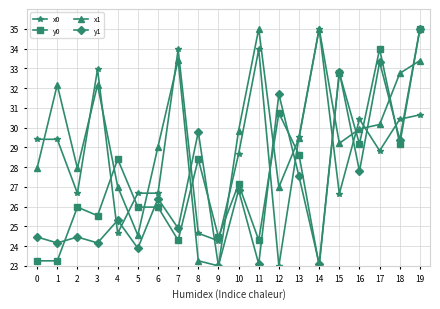

Reading right to left, transcribe all the data shown in this chart.

x0: 30.6	30.4	28.8	30.4	26.7	35.0	29.5	23.0	34.0	28.7	24.3	24.7	34.0	26.7	26.7	24.7	33.0	26.7	29.4	29.4
y0: 35.0	29.2	34.0	29.2	32.8	23.0	28.6	30.7	24.3	27.1	24.5	28.4	24.3	26.0	26.0	28.4	25.5	26.0	23.3	23.3
x1: 33.4	32.7	30.2	29.9	29.2	35.0	29.5	27.0	35.0	29.8	23.0	23.3	33.4	29.0	24.5	27.0	32.2	27.9	32.2	27.9
y1: 35.0	29.4	33.3	27.8	32.8	23.1	27.5	31.7	23.1	26.8	23.0	29.8	24.9	26.4	23.9	25.3	24.2	24.5	24.2	24.5